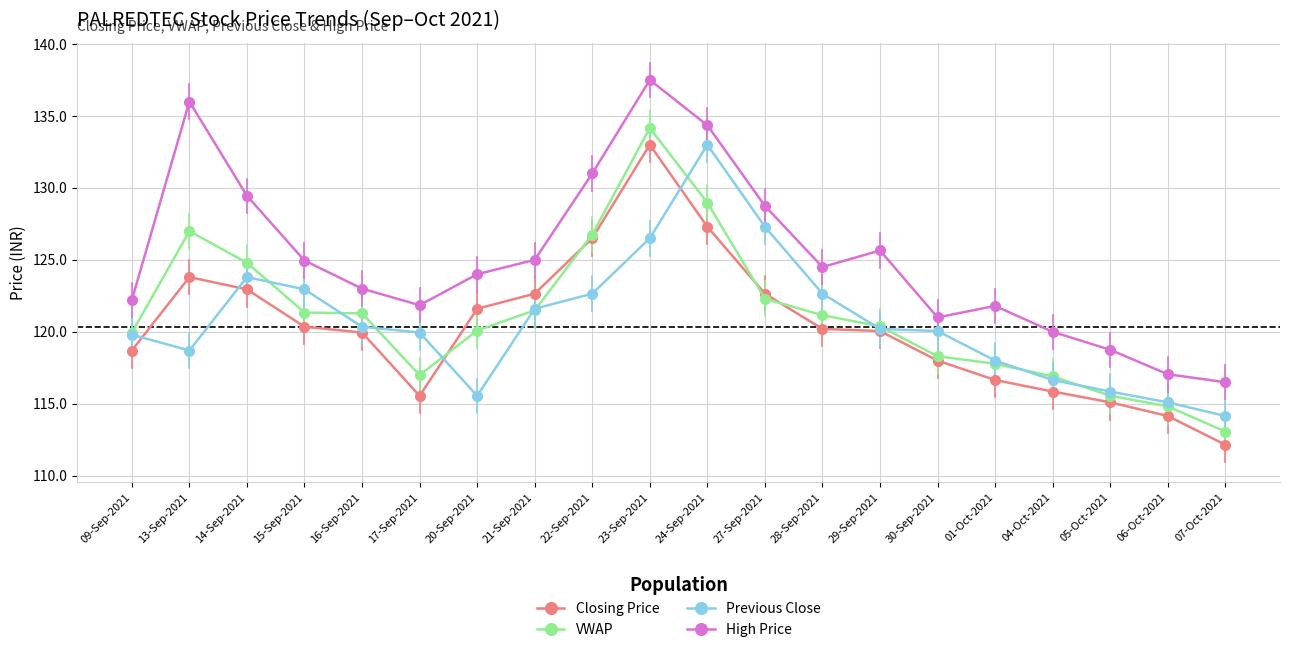

True or false: Previous Close has more than 0 interior local peaks.

True